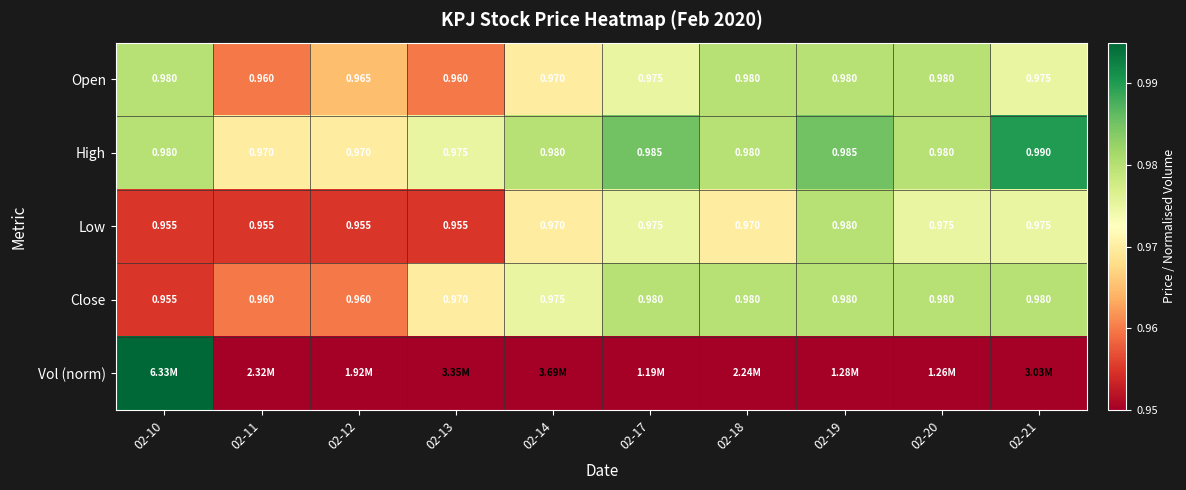

Is the value of High at 02-21 greater than the value of Low at 02-21?

Yes